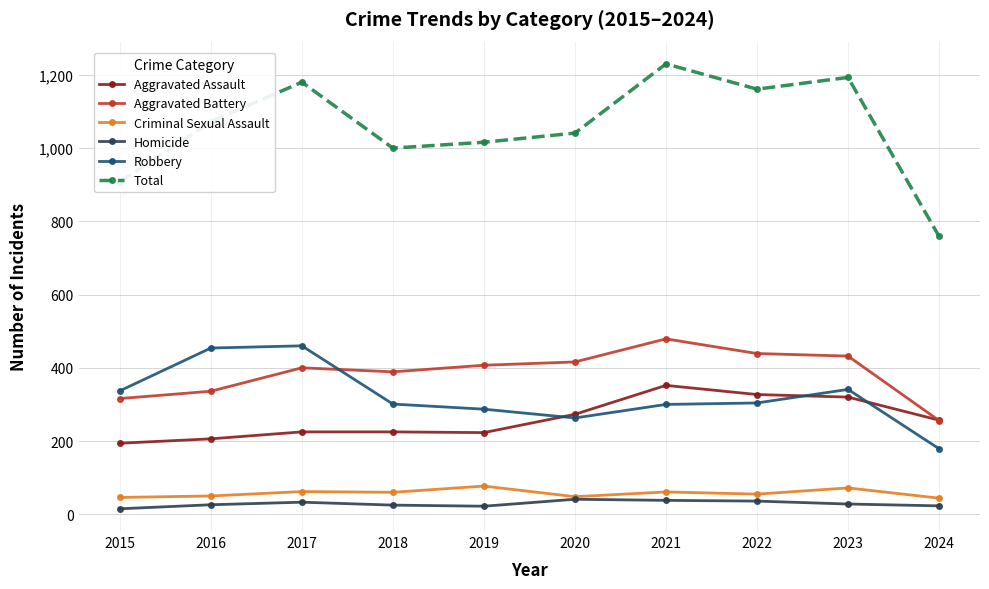

True or false: Aggravated Assault and Total intersect in this chart.

False